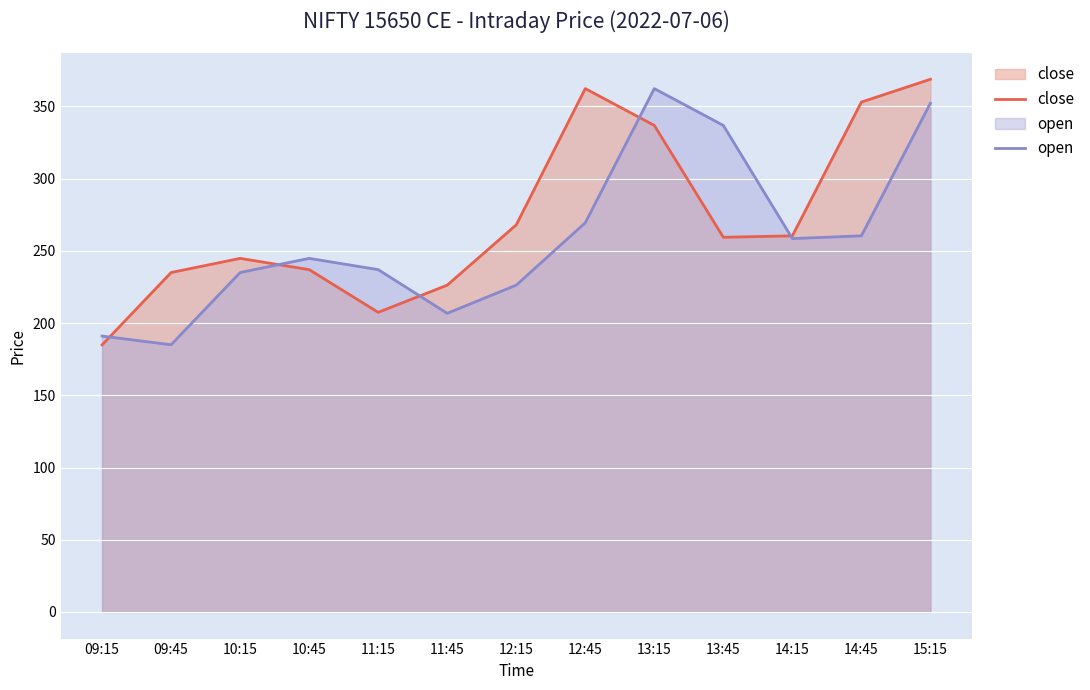

What is the sum of all close values?

3544.2